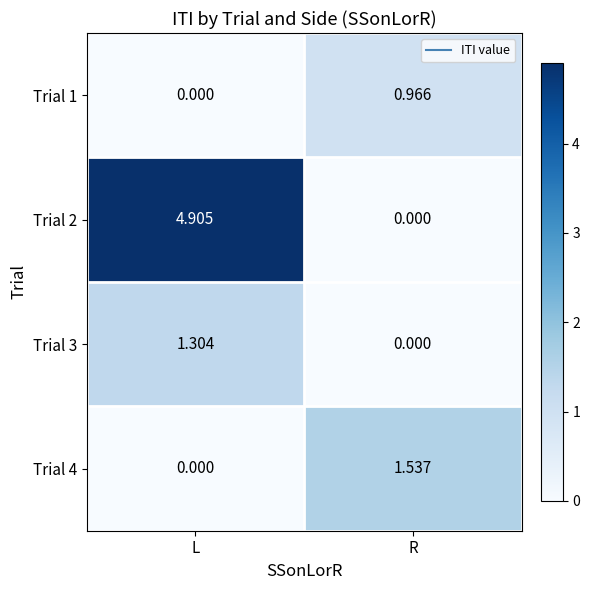

What is the total value across all series at L?

6.2